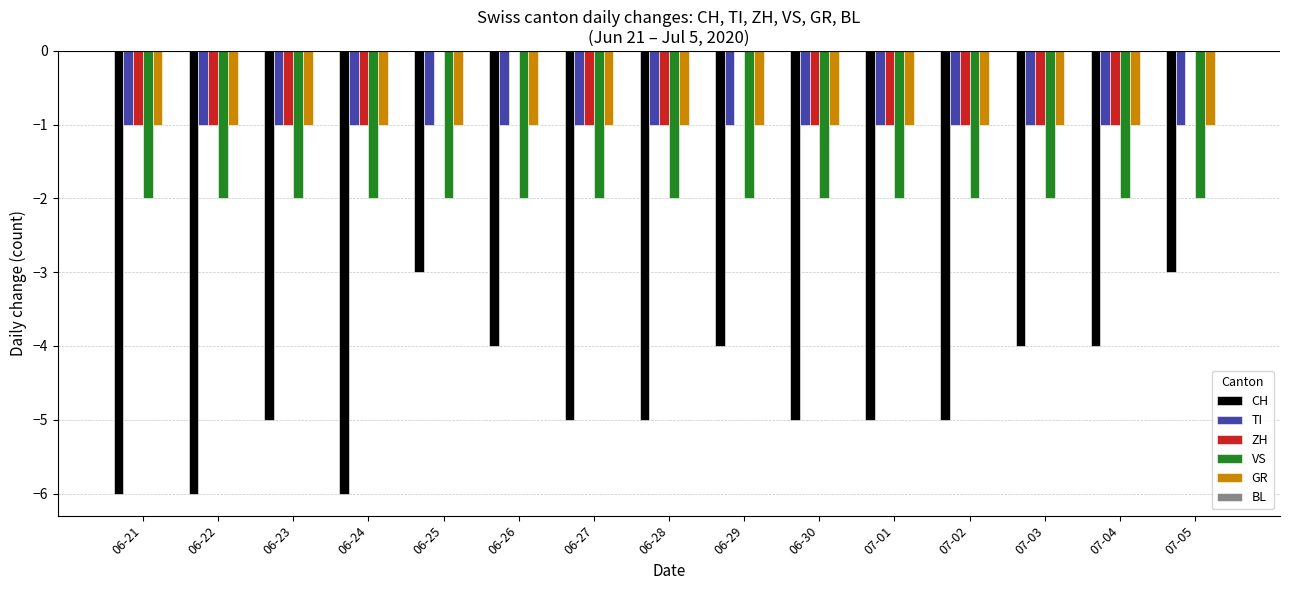

Count the number of data series in this chart.

5